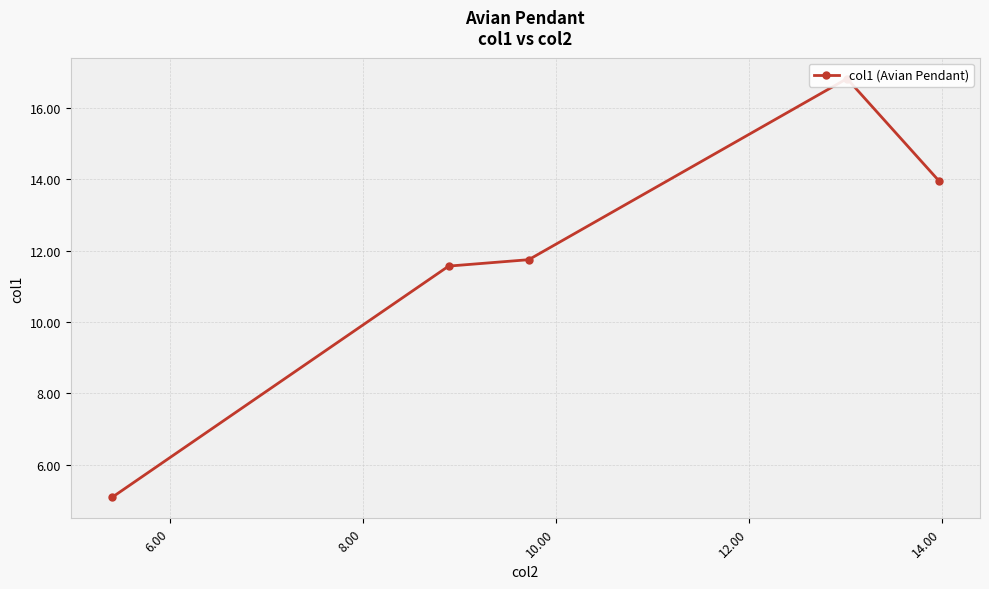

What is the sum of all values?

59.2